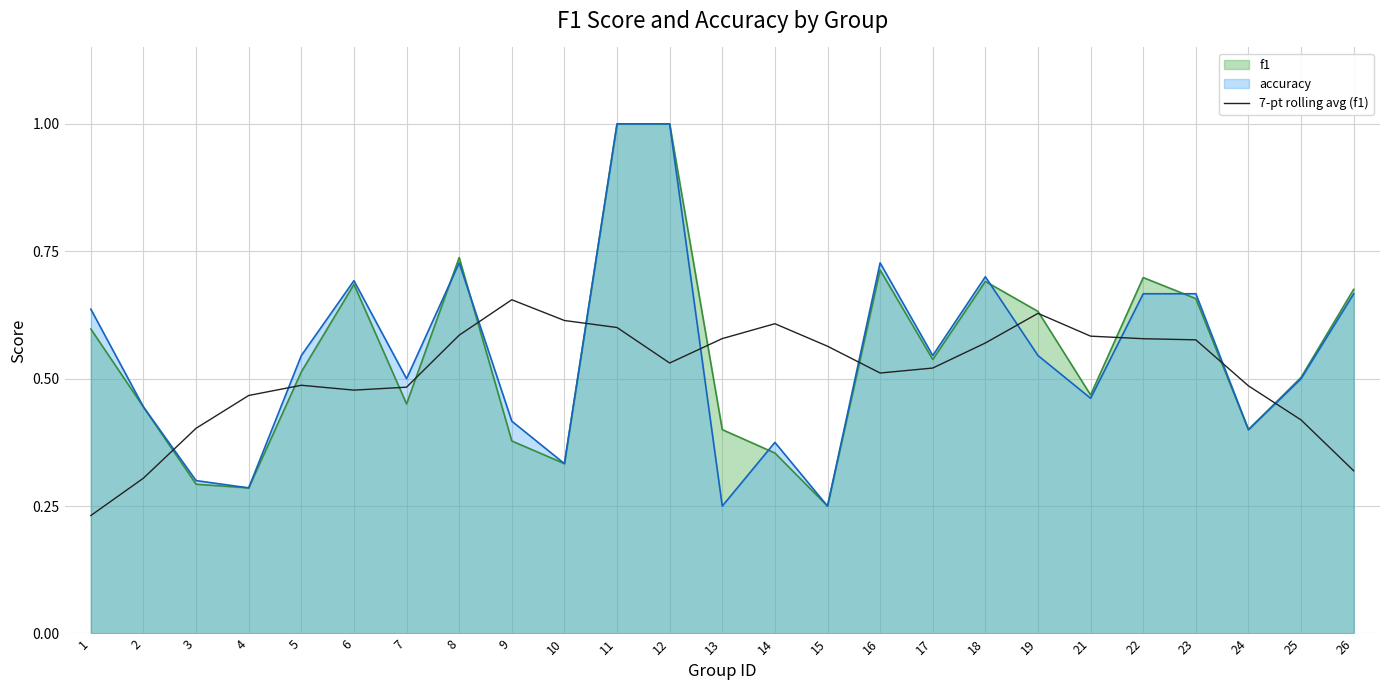

Which series changed the most between 8 and 15?

f1